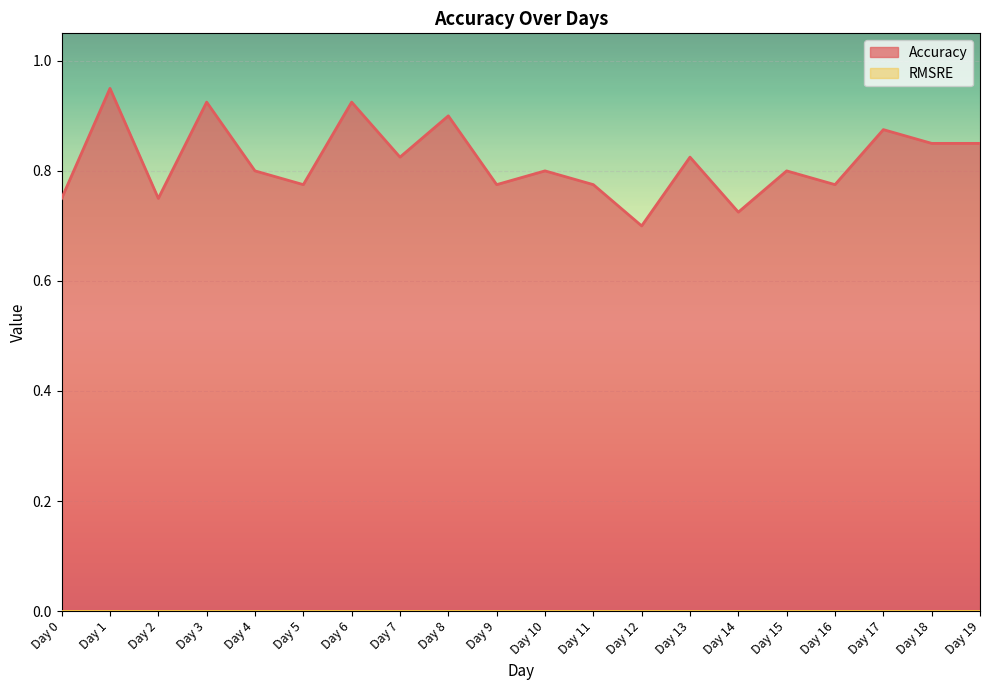

Read the value at Day 10.

0.8